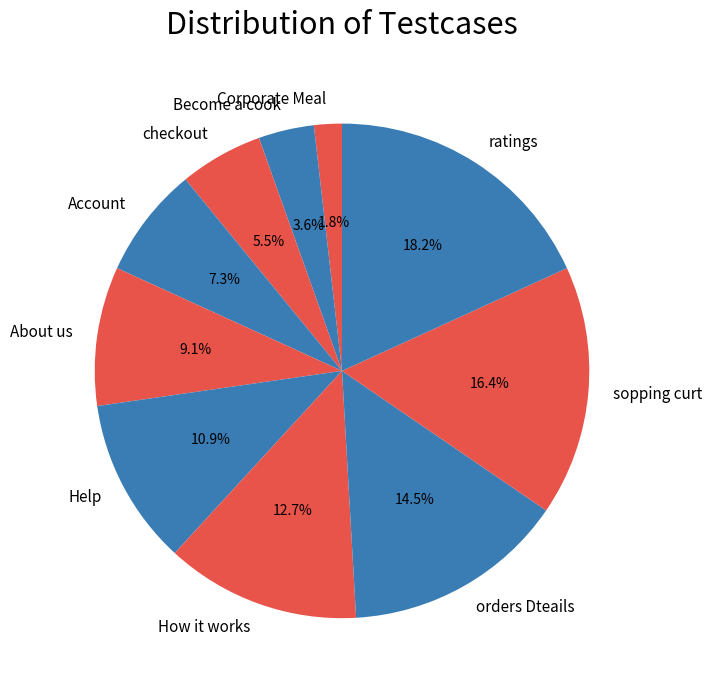

Count the number of slices in the pie.

10